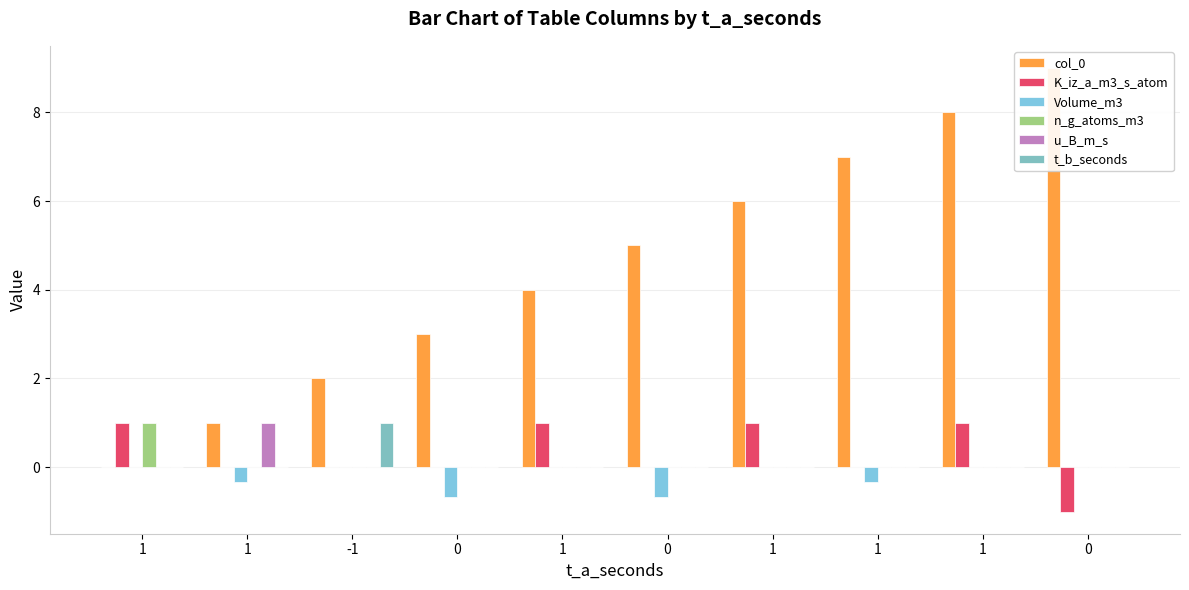

What is the label of the 10th bar from the right?

1